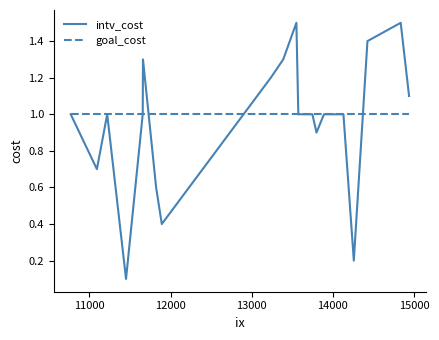

What are all the series names shown in the legend?

intv_cost, goal_cost